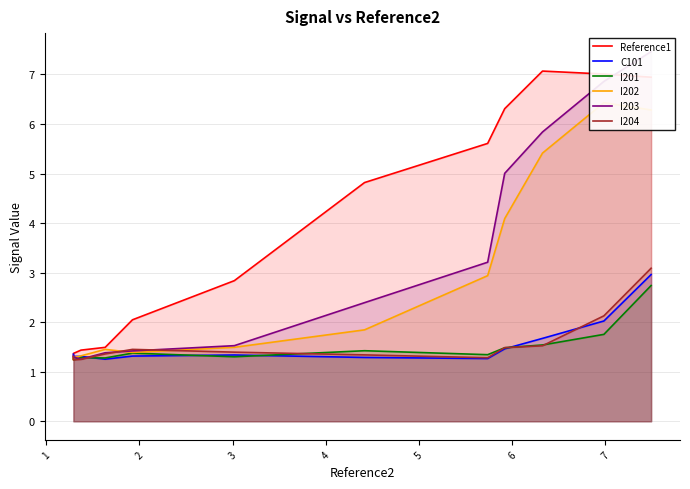

Between 1 and 7, which is larger?

7